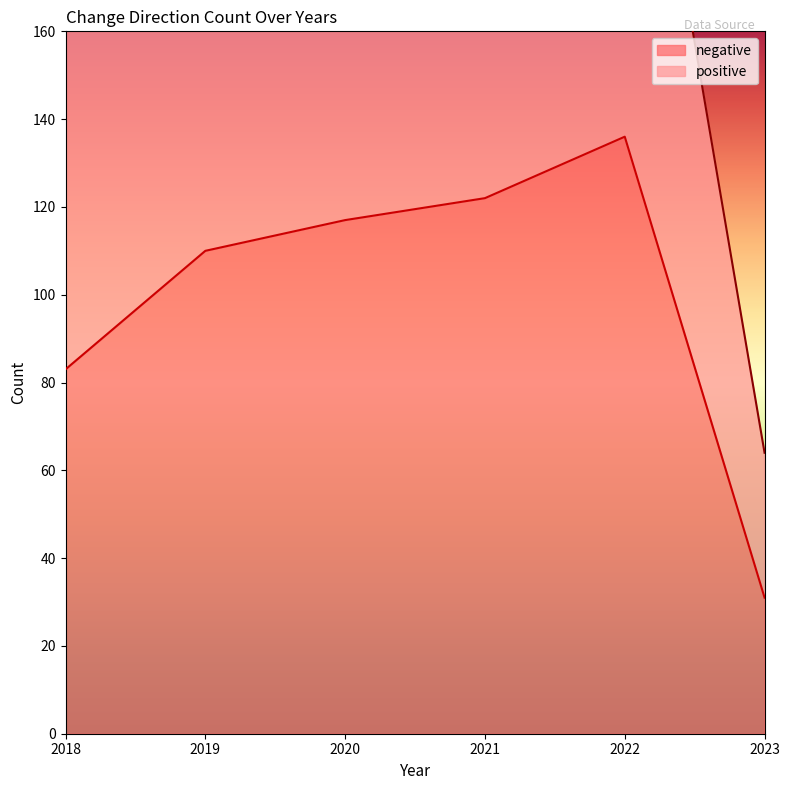

What is the change in value from 2020 to 2023?

-86